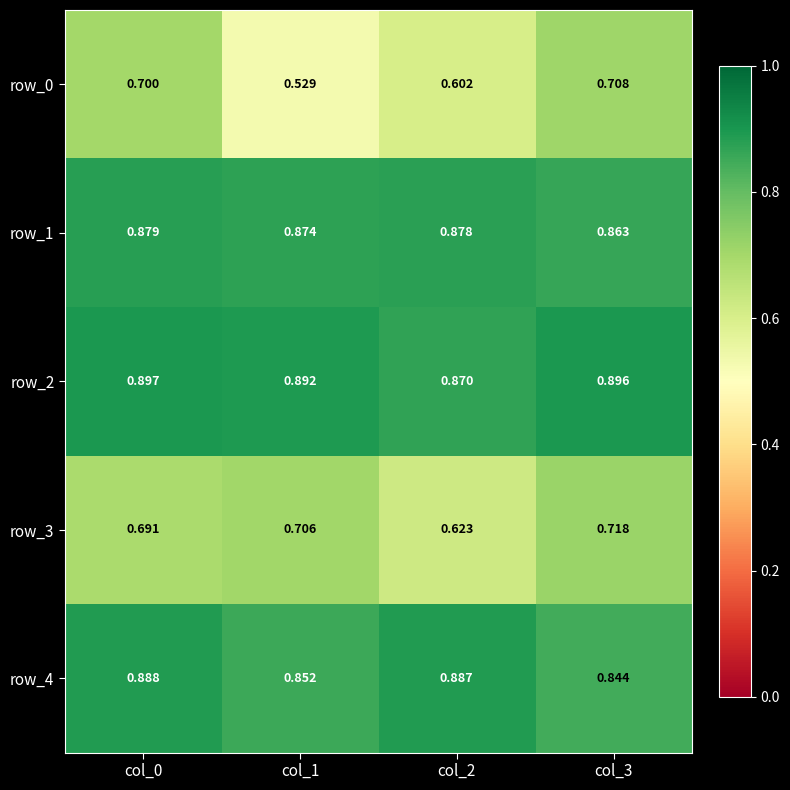

Which category has the highest value in the row_3 series?

col_3